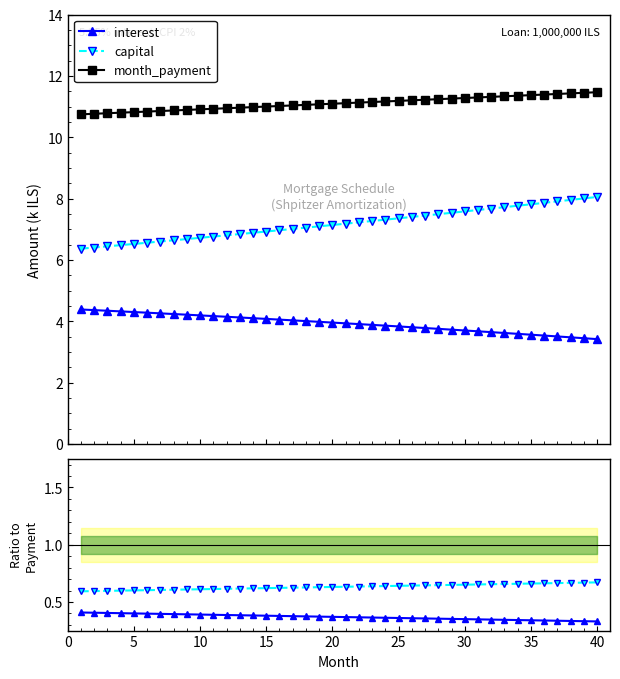

Which series has the widest spread of values?

capital